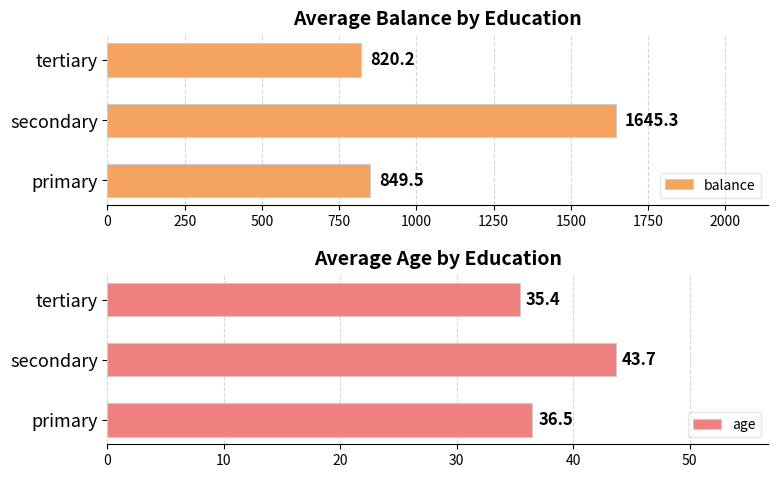

What is the lowest value of the age series?

35.4